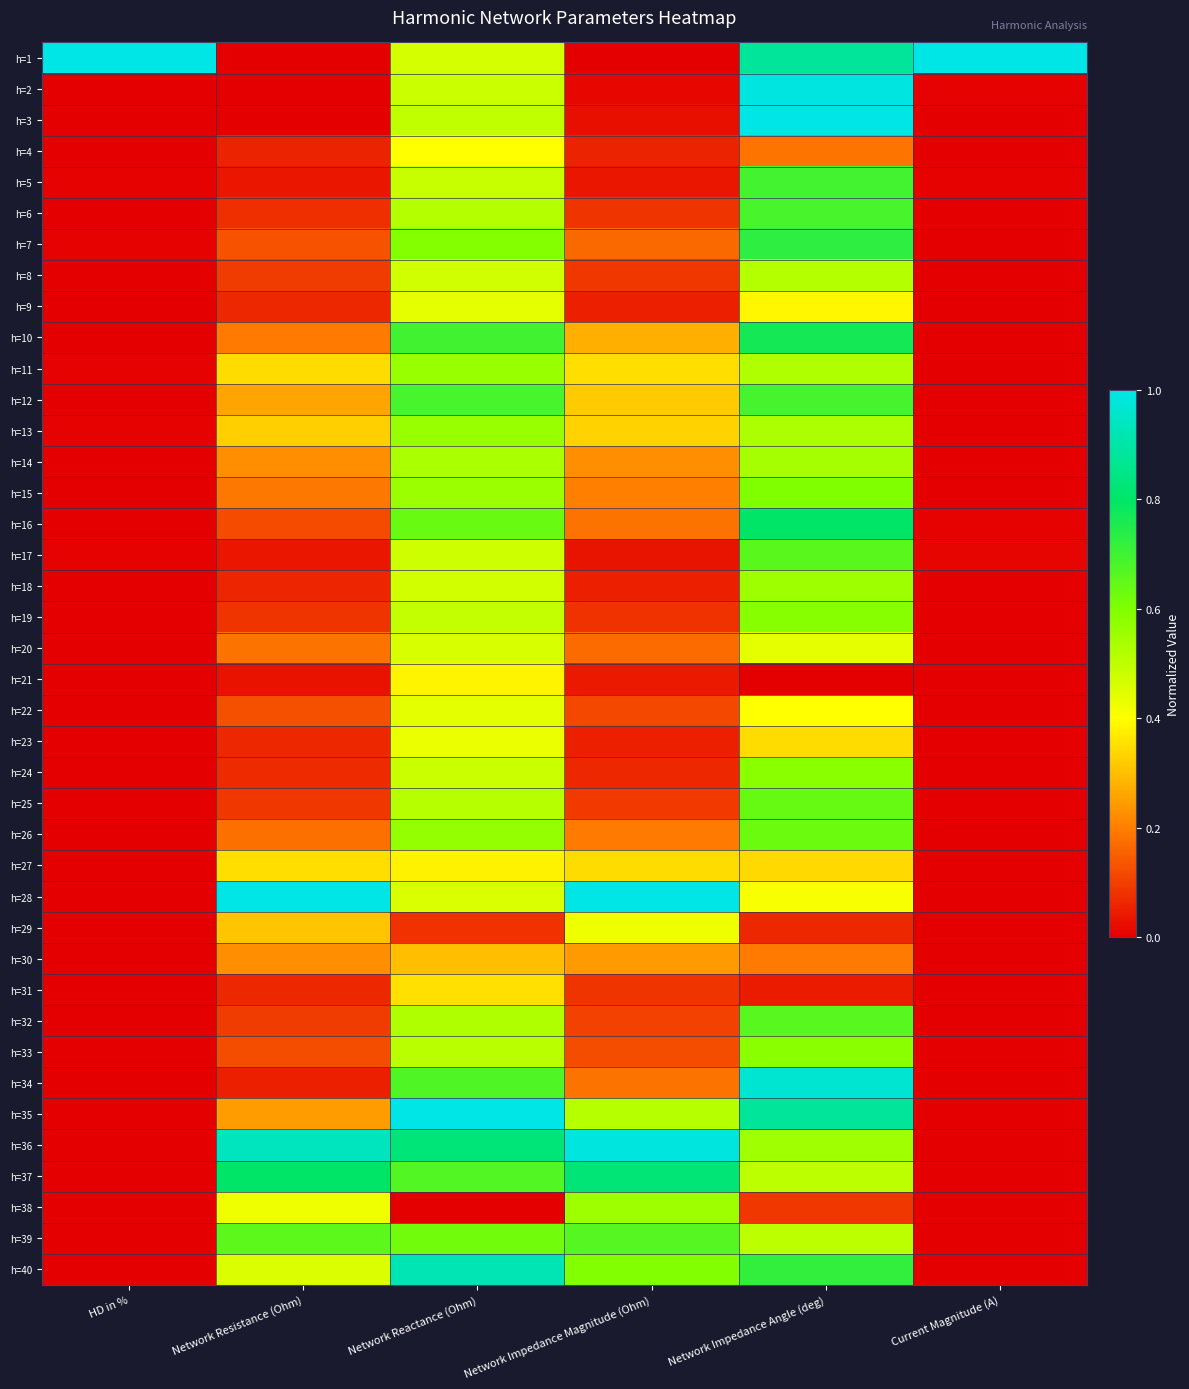

At which category is the sum across all series the highest?

Network Impedance Angle (deg)